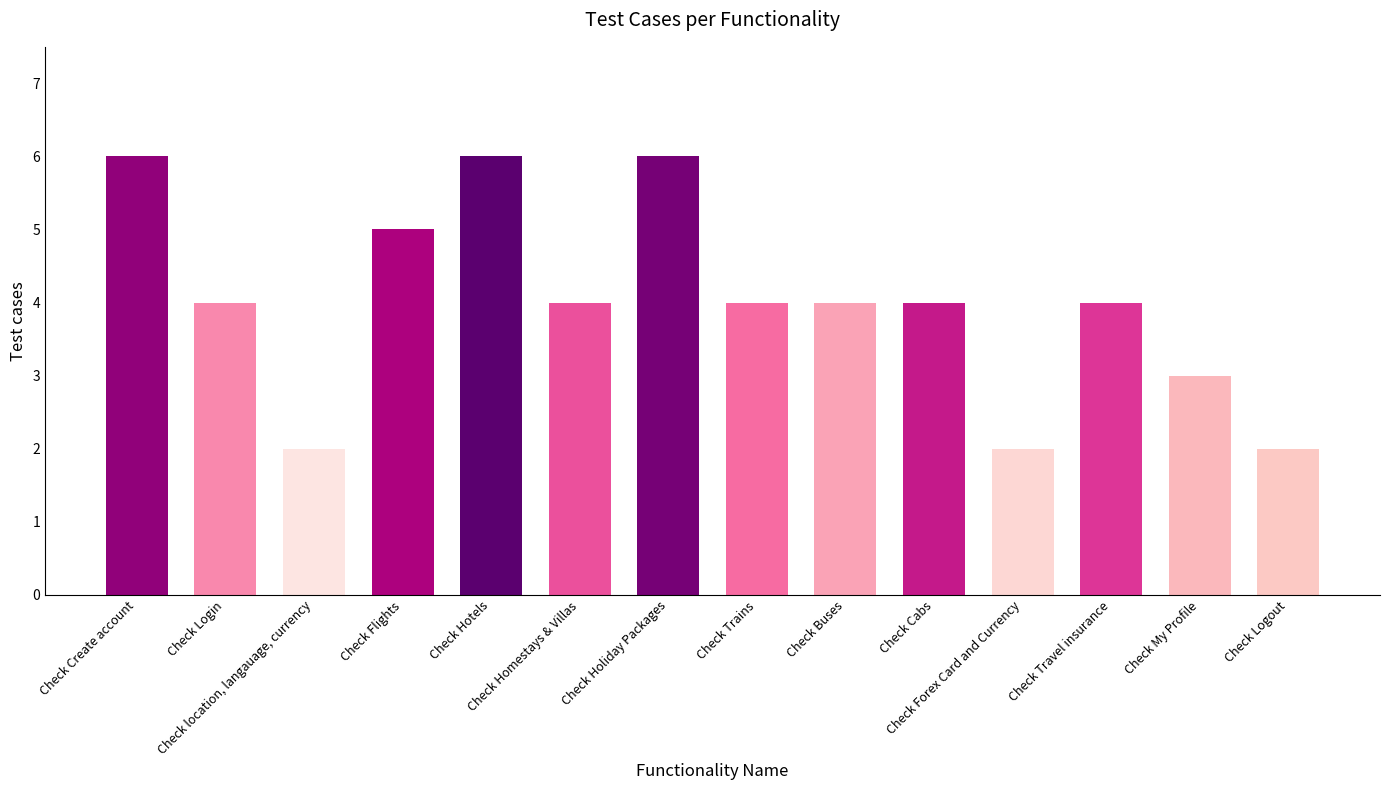

What is the approximate value at Check location, langauage, currency?

2